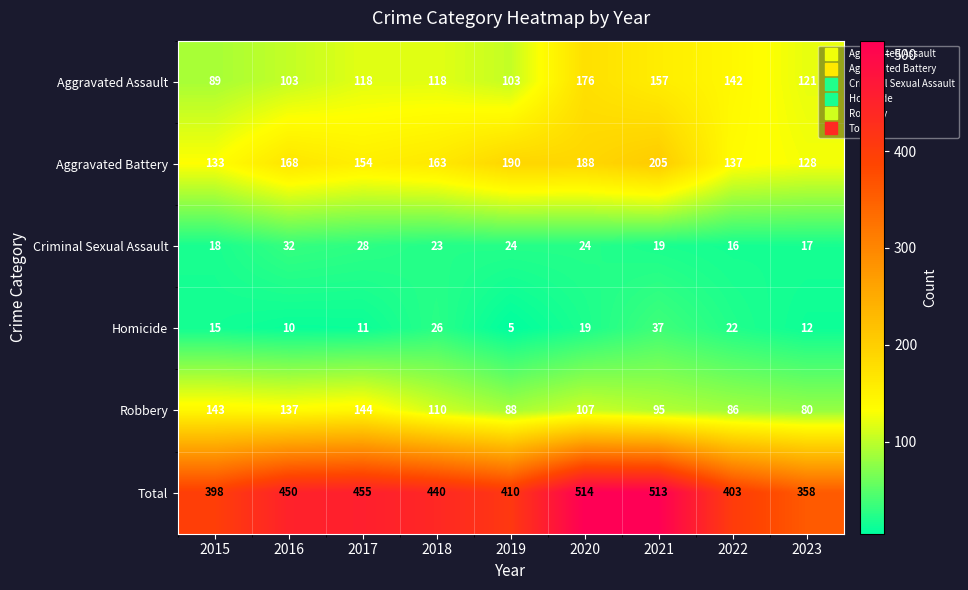

Which series has the widest spread of values?

Total